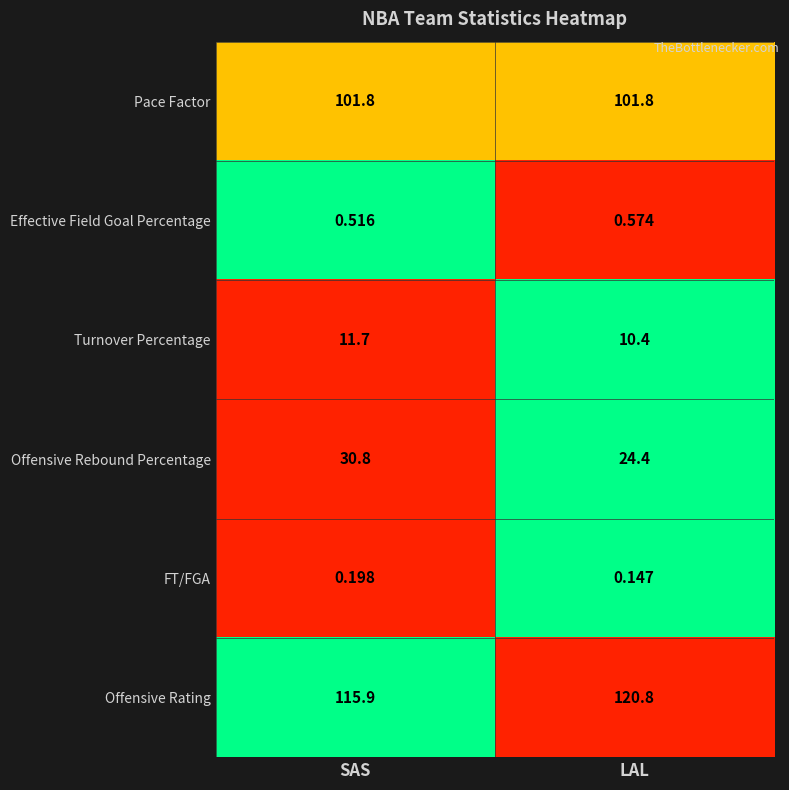

Rank the series by their maximum value, from highest to lowest.

Offensive Rating, Pace Factor, Offensive Rebound Percentage, Turnover Percentage, Effective Field Goal Percentage, FT/FGA